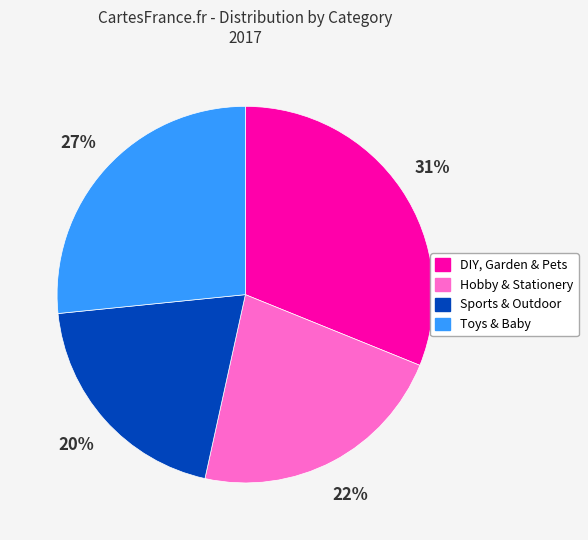

Is Hobby & Stationery the majority of the pie?

No